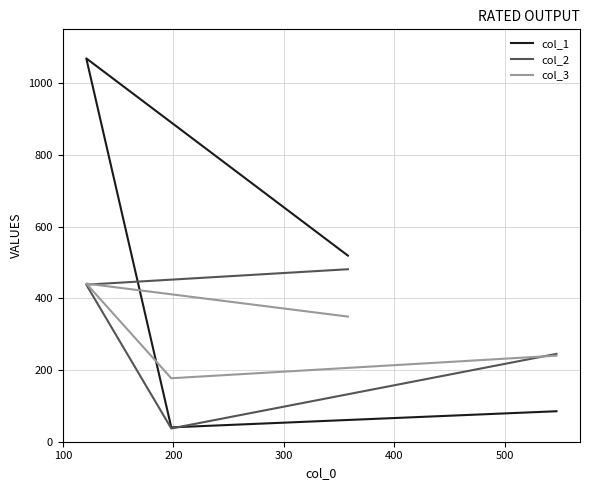

Reading left to right, list all the values displayed in this chart.

col_1: 85	40	1069	519
col_2: 245	37	438	481
col_3: 240	177	441	349